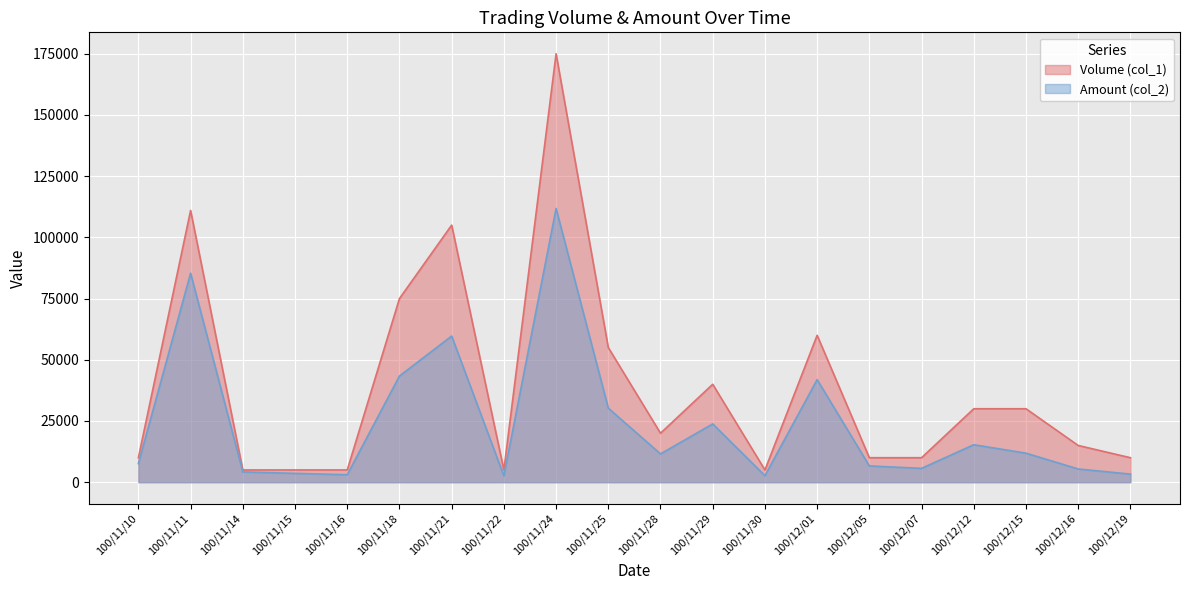

How many lines are shown in the chart?

2